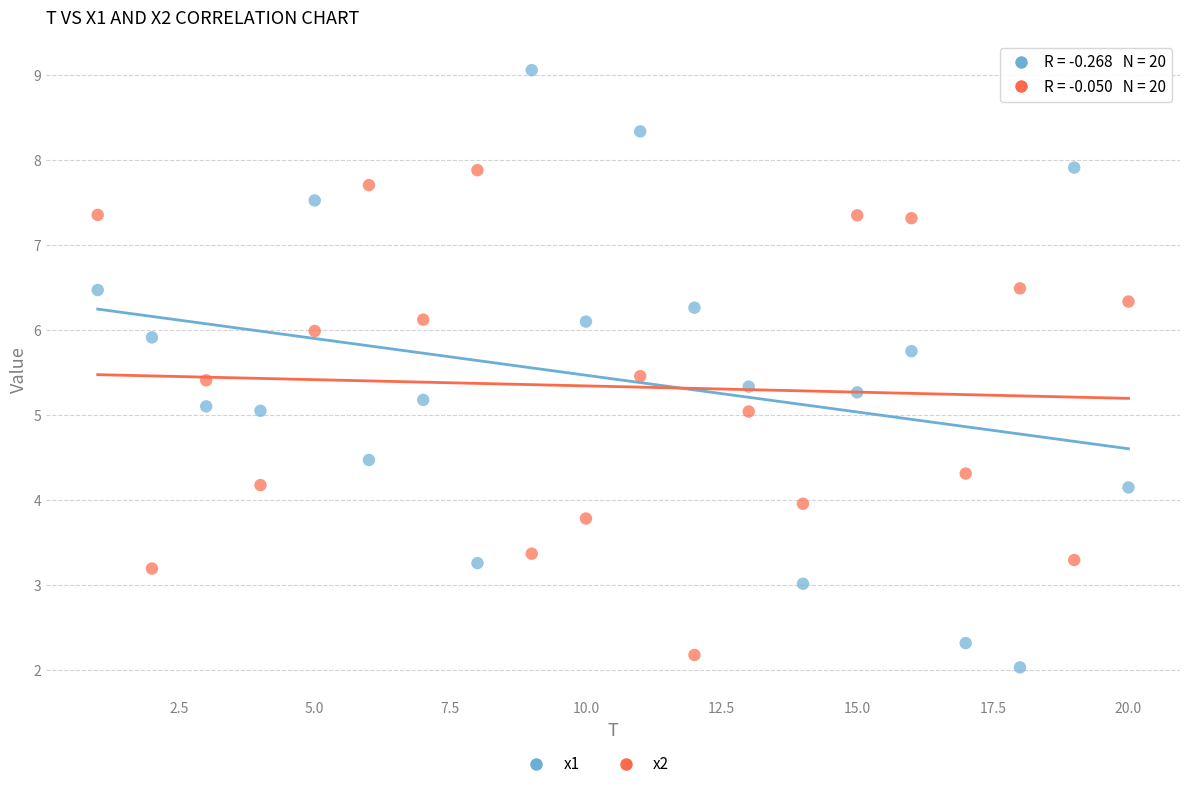

Across all data points, what is the range of Y values (max minus min)?

7.0